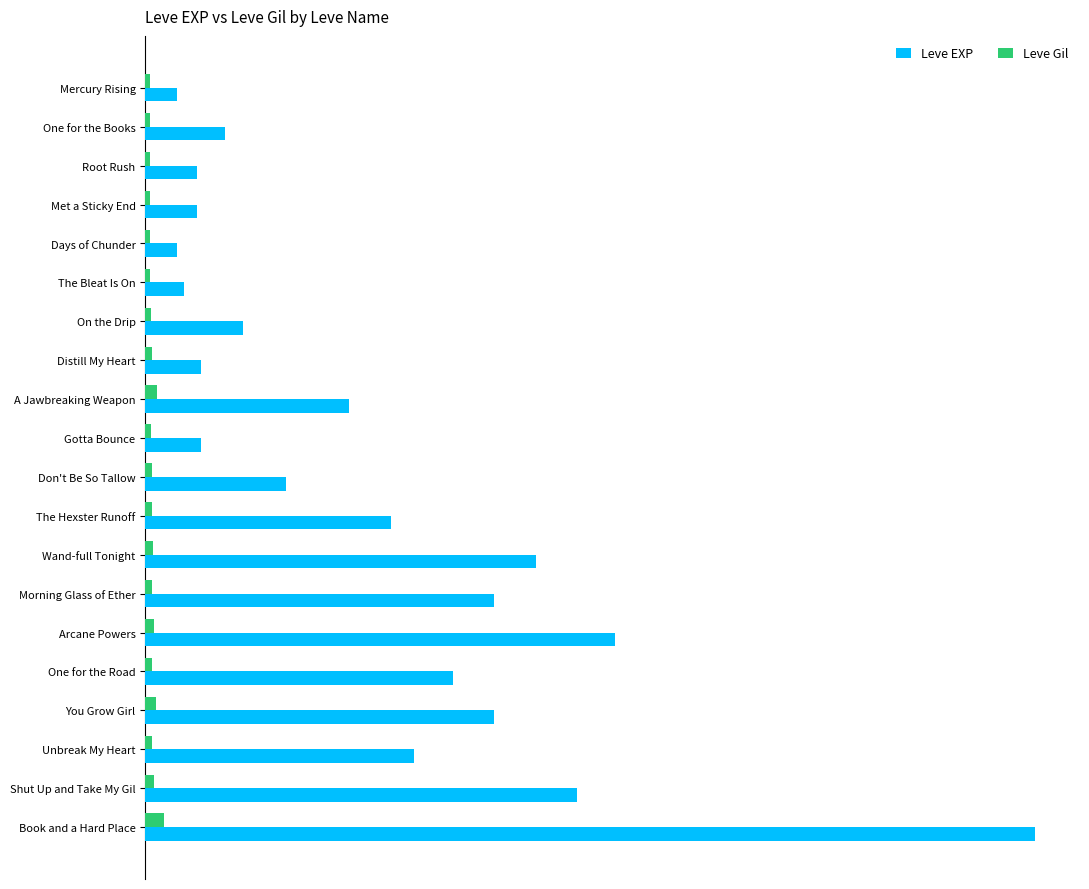

What are all the series names shown in the legend?

Leve EXP, Leve Gil